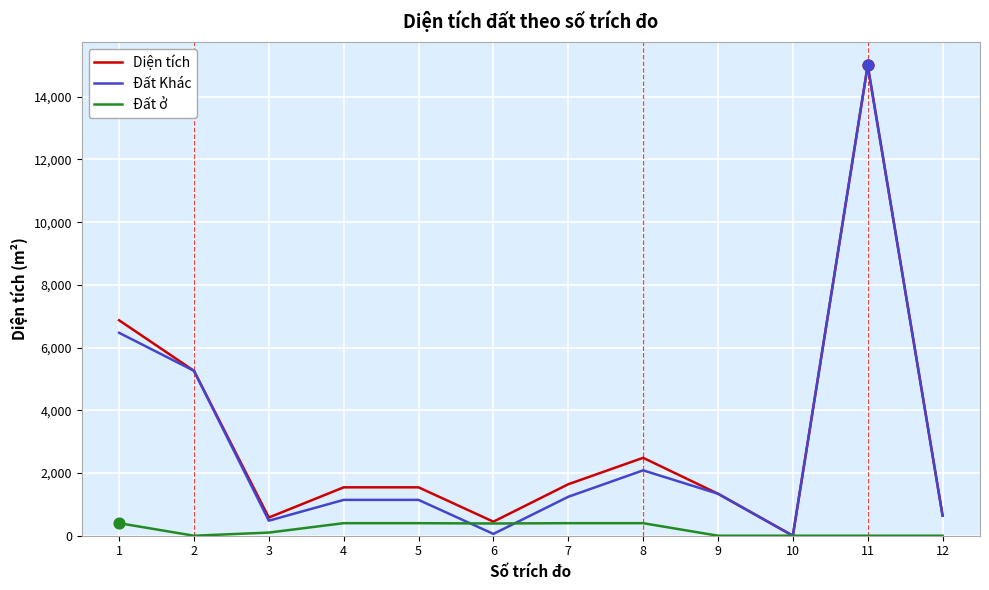

Which series has the largest total across all categories?

Diện tích